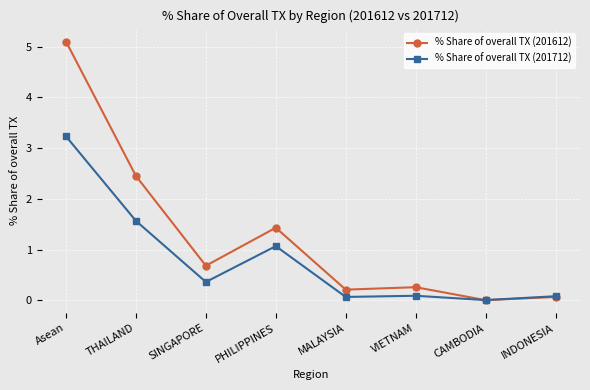

What is the sum of all % Share of overall TX (201712) values?

6.5